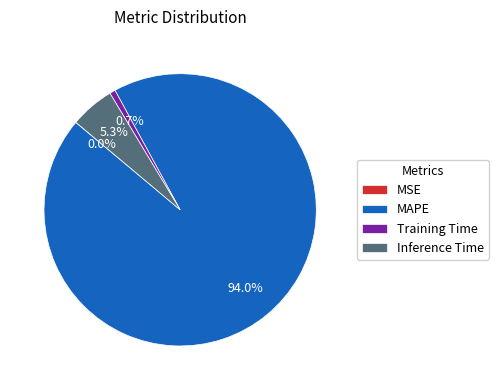

Does Training Time represent more than half of the total?

No